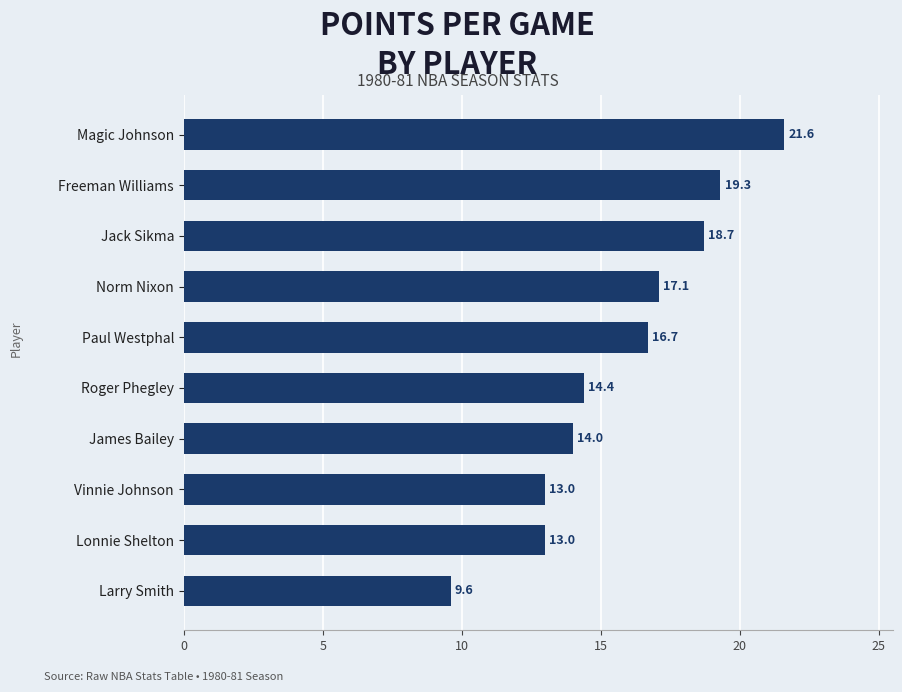

What is the minimum value shown in the chart?

9.6